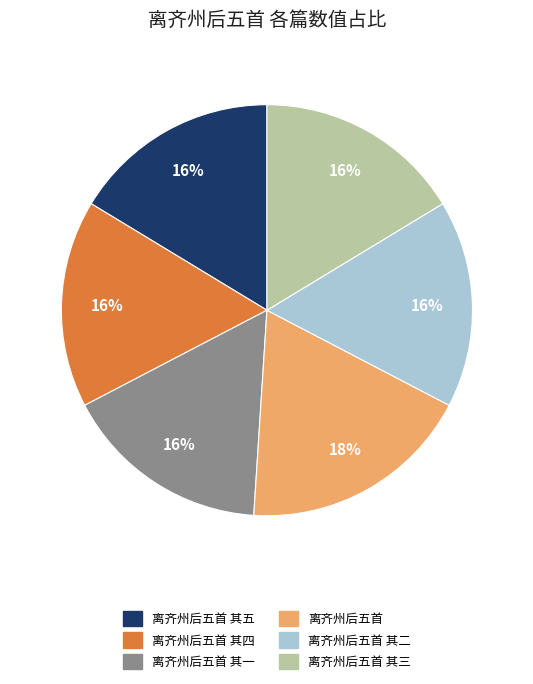

Count the number of slices in the pie.

6